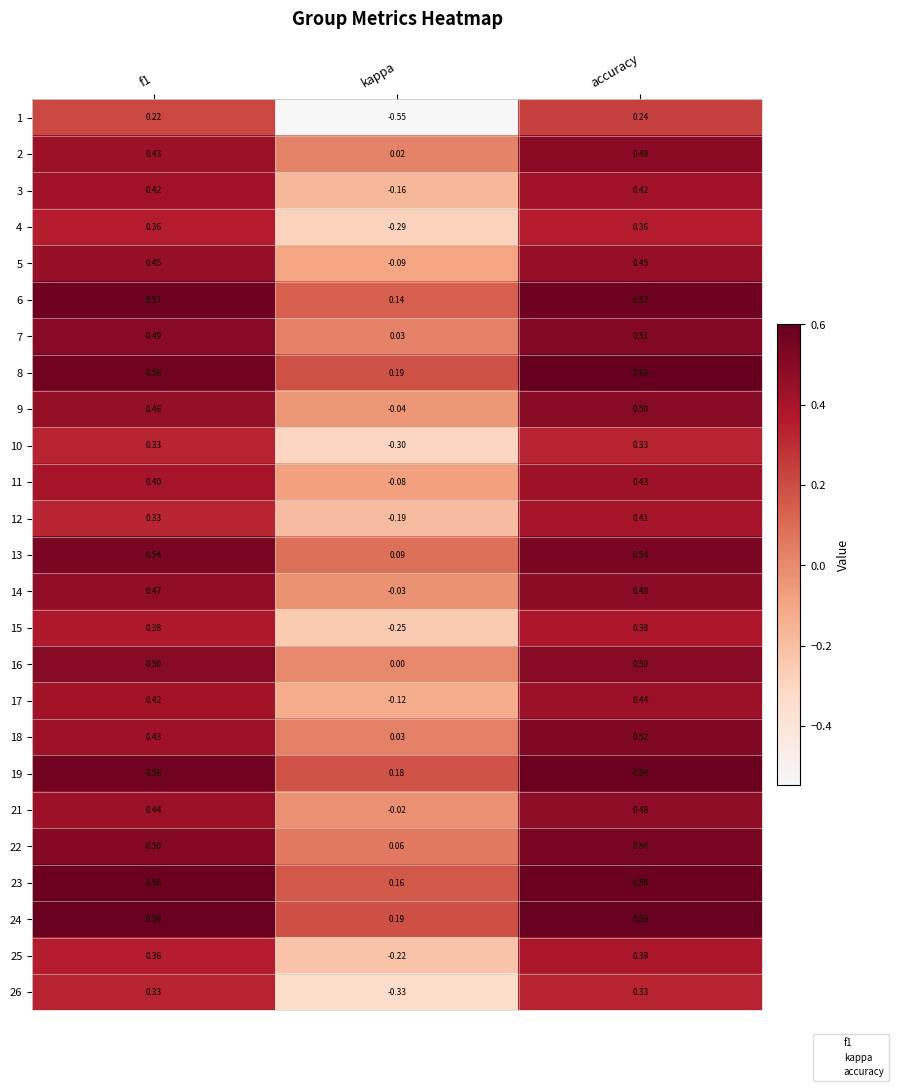

At which label is 15 closest to 0?

kappa